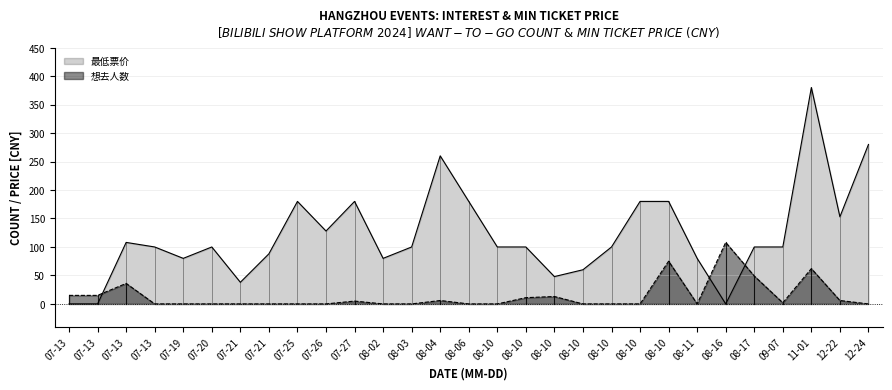

After their last crossing, which series has the higher values: 最低票价 or 想去人数?

最低票价